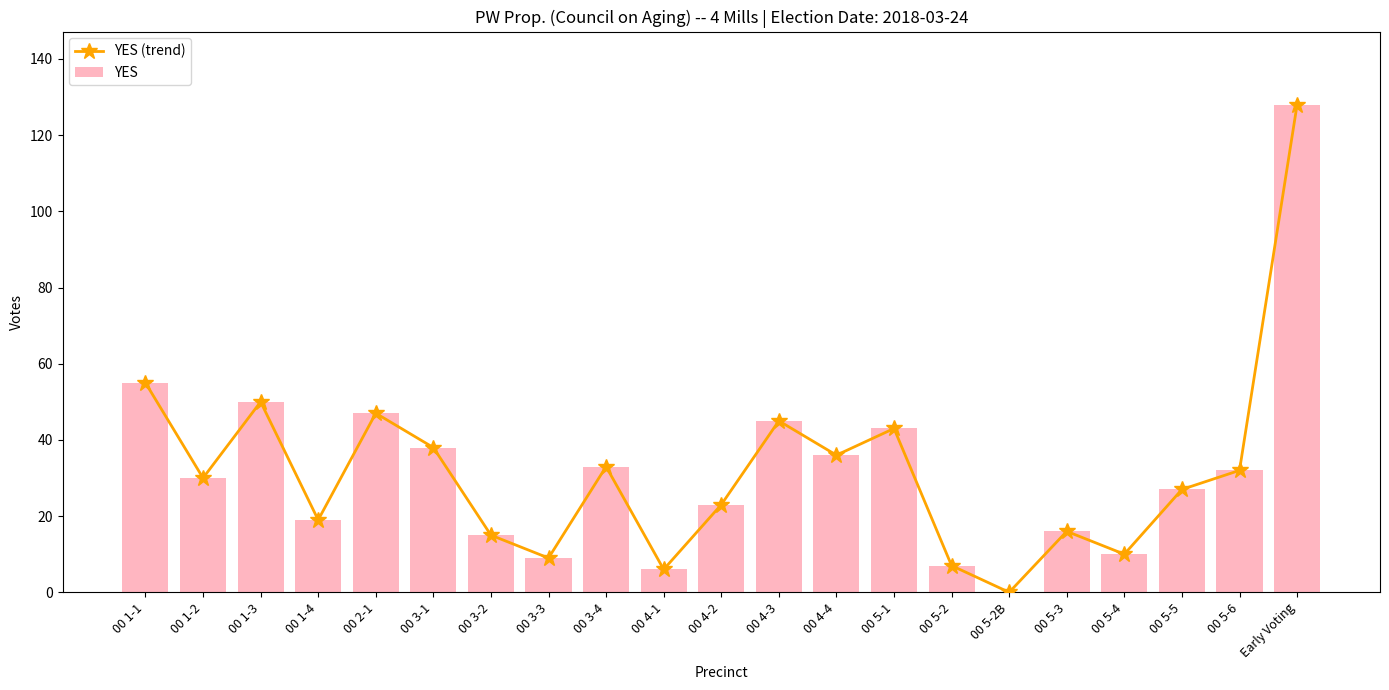

Rank the series by their maximum value, from lowest to highest.

YES (trend), YES